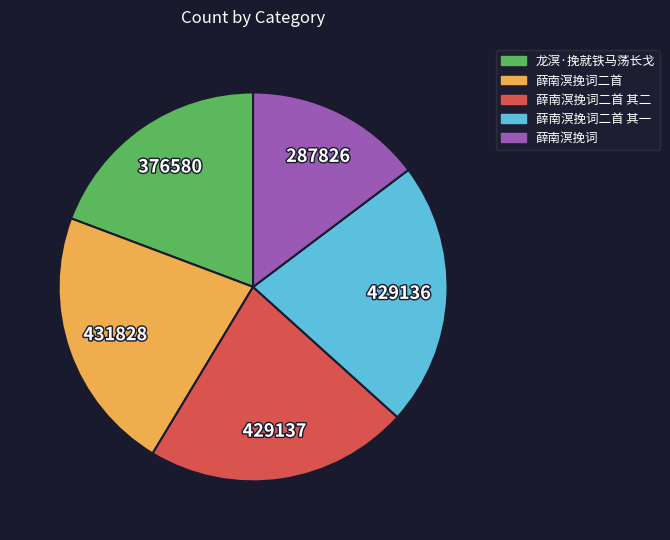

Combined, do 薛南溟挽词 and 薛南溟挽词二首 其一 account for over 50%?

No